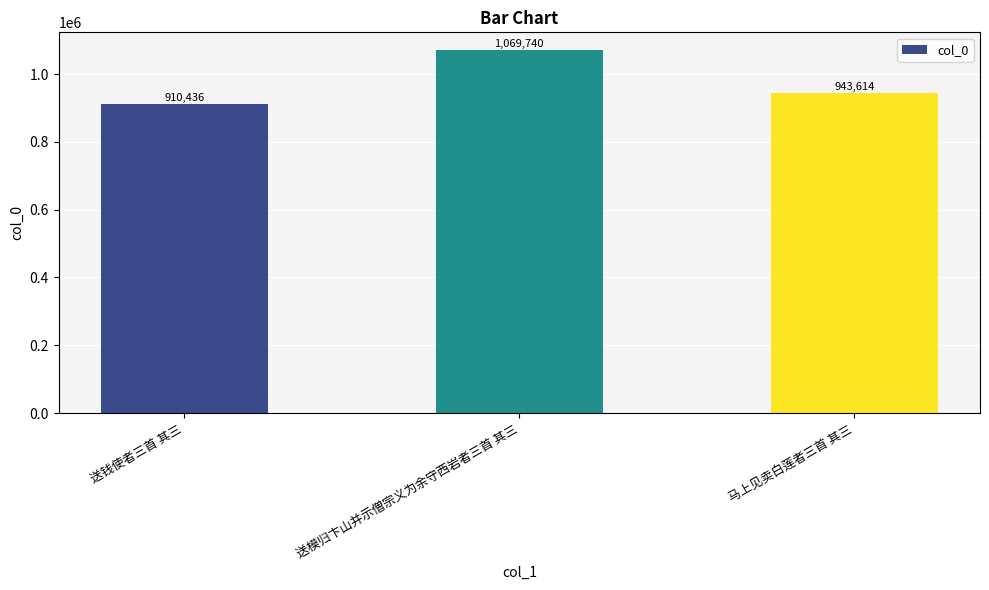

What position from the left is 送模归卞山并示僧宗义为余守西岩者三首 其三?

2